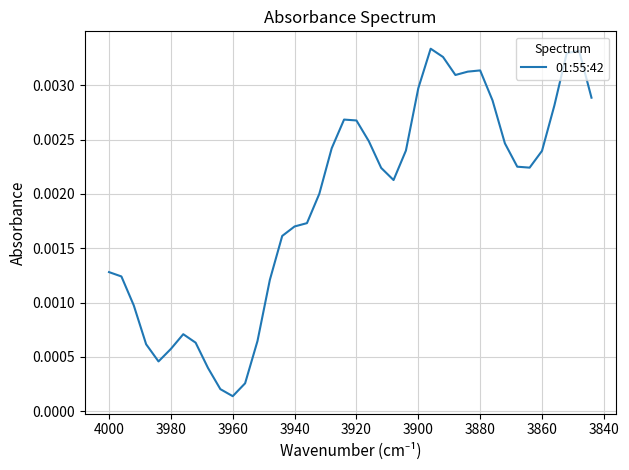

Is it true that the value at 3940 is 0.0?

True